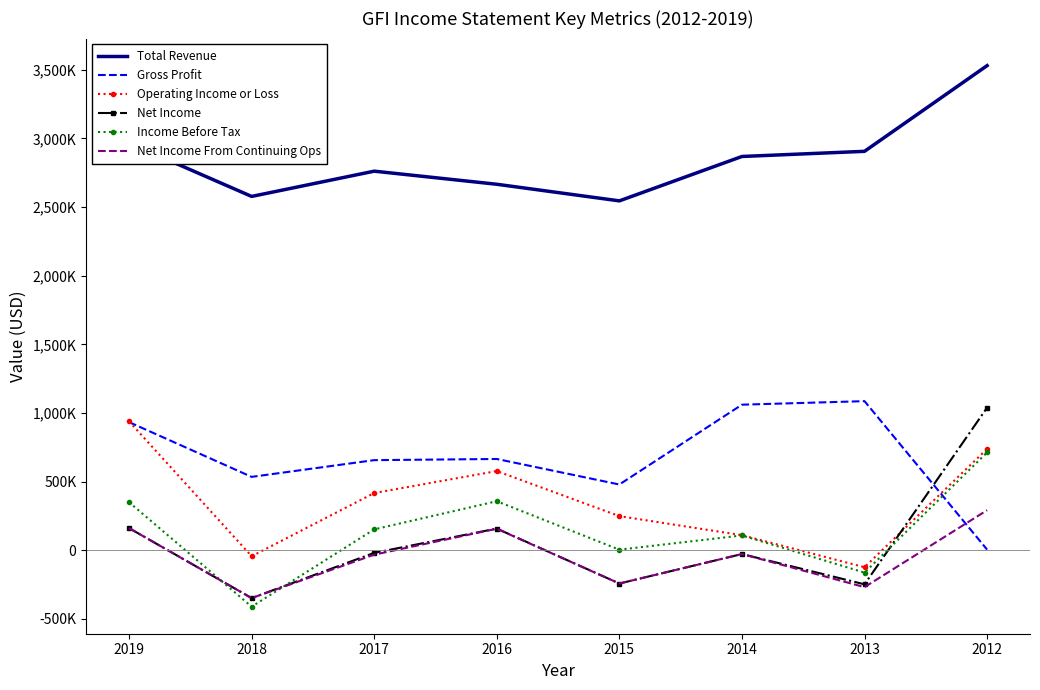

Reading left to right, transcribe all the data shown in this chart.

Total Revenue: 2019=2967100	2018=2577800	2017=2761800	2016=2666400	2015=2545400	2014=2868800	2013=2906300	2012=3530600
Gross Profit: 2019=933600	2018=534800	2017=656700	2016=665200	2015=479300	2014=1060700	2013=1086400	2012=5000
Operating Income or Loss: 2019=939400	2018=-43100	2017=417100	2016=577000	2015=248900	2014=109900	2013=-123400	2012=738600
Net Income: 2019=161600	2018=-348200	2017=-18700	2016=158200	2015=-242100	2014=-27200	2013=-247900	2012=1039200
Income Before Tax: 2019=350300	2018=-410700	2017=152400	2016=357400	2015=4500	2014=108200	2013=-162500	2012=712700
Net Income From Continuing Ops: 2019=161600	2018=-348200	2017=-31800	2016=157000	2015=-242100	2014=-27200	2013=-268400	2012=292100